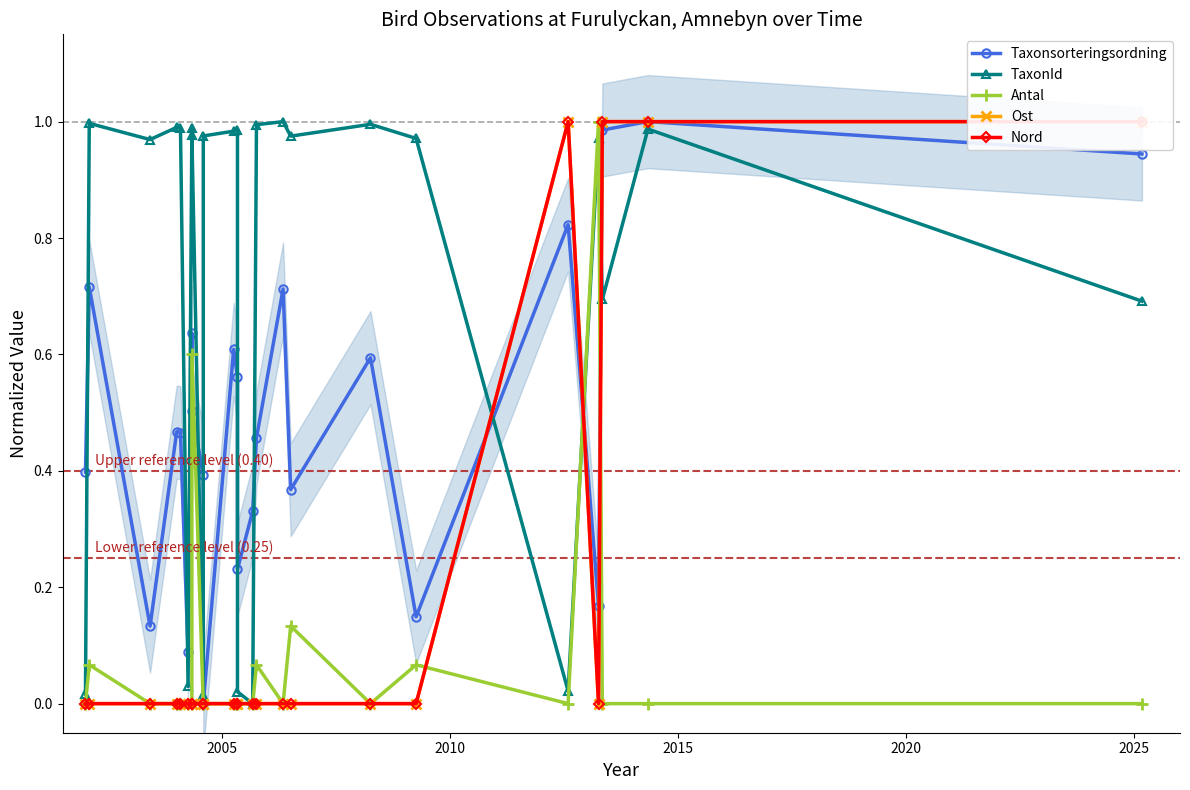

Reading left to right, list all the values displayed in this chart.

Taxonsorteringsordning: 0.4	0.7	0.1	0.5	0.5	0.1	0.6	0.5	0.4	0.0	0.6	0.6	0.2	0.3	0.5	0.7	0.4	0.6	0.1	0.8	0.2	1.0	1.0	0.9
TaxonId: 0.0	1.0	1.0	1.0	1.0	0.0	1.0	1.0	0.0	1.0	1.0	1.0	0.0	0.0	1.0	1.0	1.0	1.0	1.0	0.0	1.0	0.7	1.0	0.7
Antal: 0.0	0.1	0.0	0.0	0.0	0.0	0.0	0.6	0.0	0.0	0.0	0.0	0.0	0.0	0.1	0.0	0.1	0.0	0.1	0.0	1.0	0.0	0.0	0.0
Ost: 0.0	0.0	0.0	0.0	0.0	0.0	0.0	0.0	0.0	0.0	0.0	0.0	0.0	0.0	0.0	0.0	0.0	0.0	0.0	1.0	0.0	1.0	1.0	1.0
Nord: 0.0	0.0	0.0	0.0	0.0	0.0	0.0	0.0	0.0	0.0	0.0	0.0	0.0	0.0	0.0	0.0	0.0	0.0	0.0	1.0	0.0	1.0	1.0	1.0